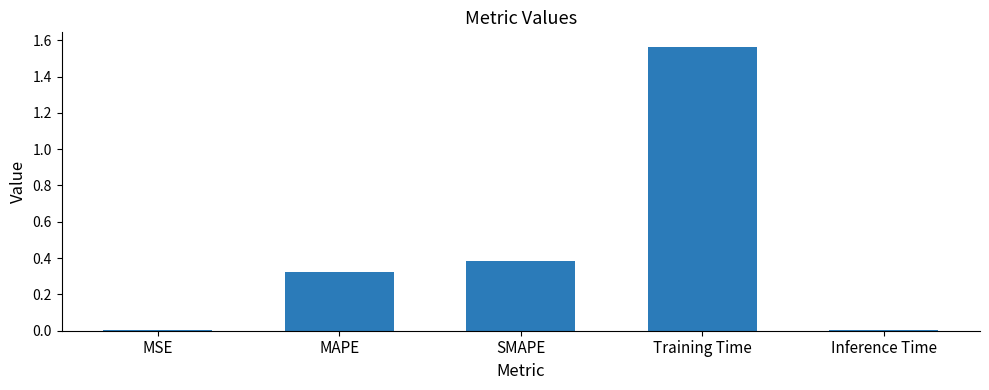

Is it true that the value at Inference Time is 0.0?

True